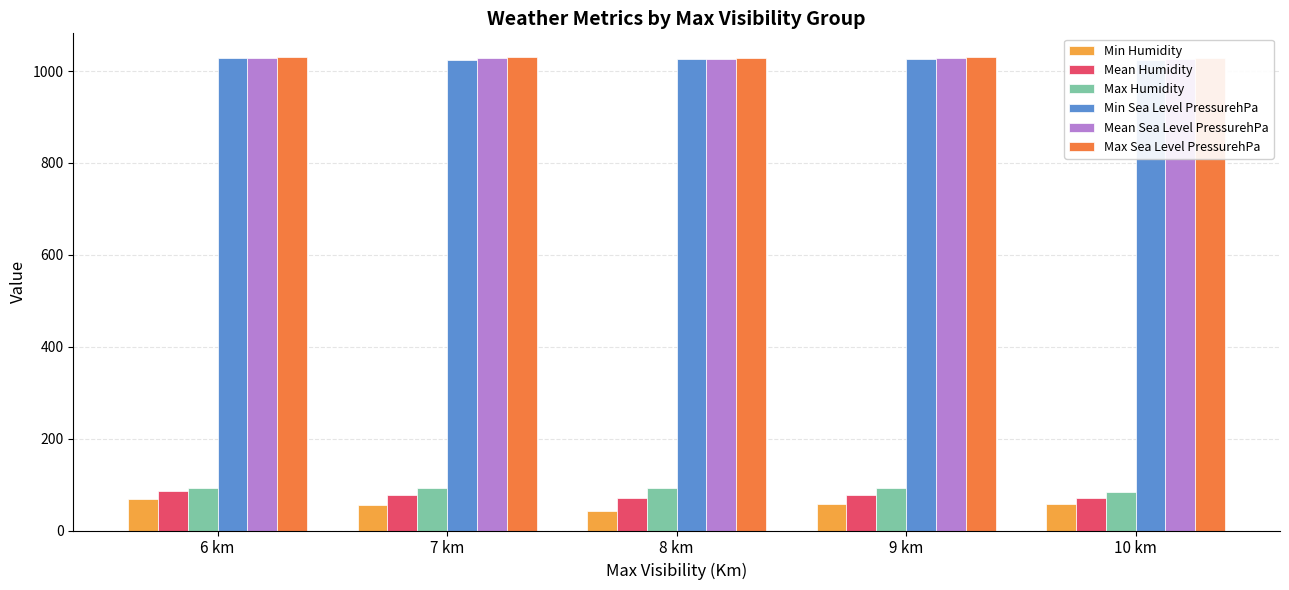

What is the difference between the maximum and second lowest values in the Max Humidity series?

1.1